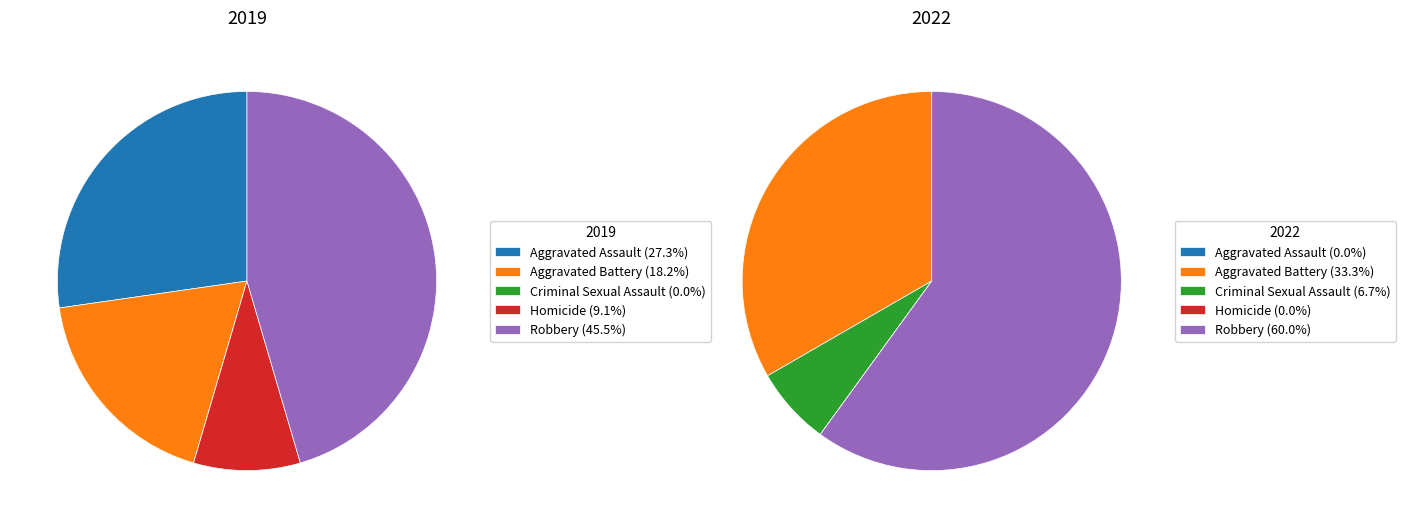

Combined, do Aggravated Assault and Robbery account for over 50%?

Yes